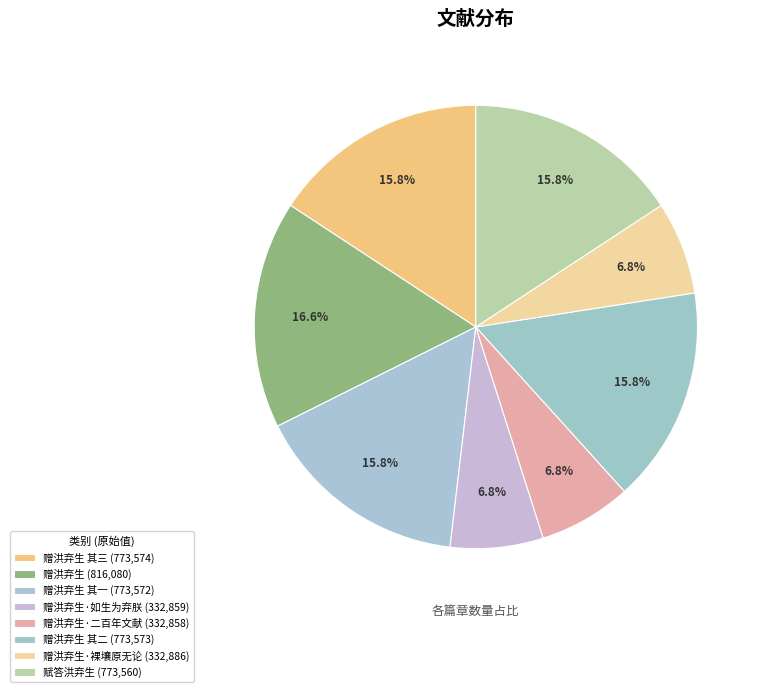

How many segments does this pie chart have?

8